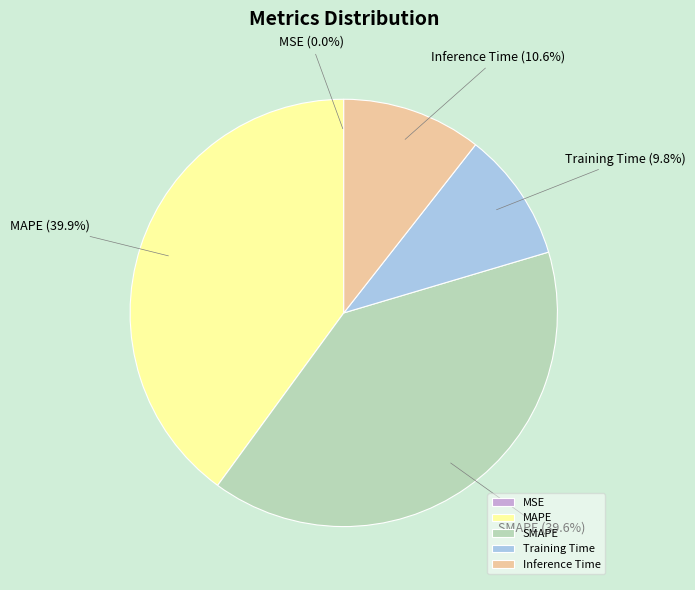

Approximately how many times larger is the value at Inference Time compared to MAPE?

0.3